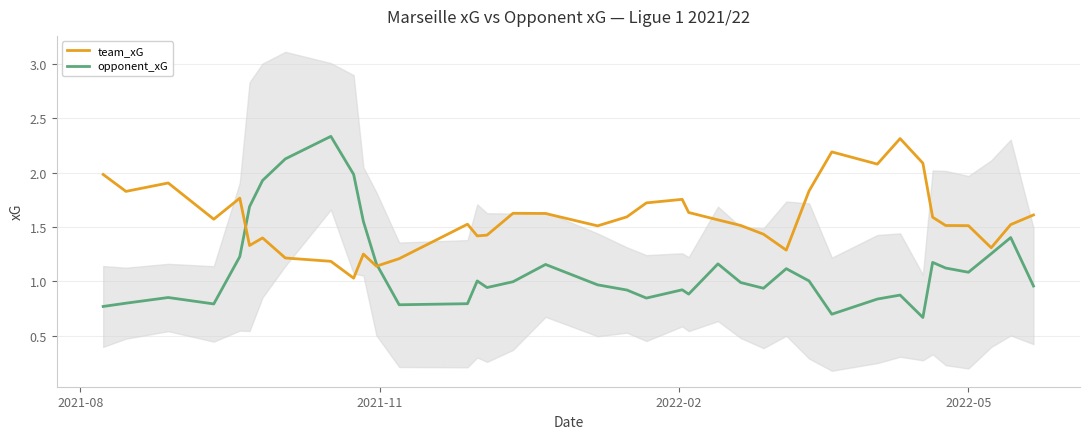

Reading left to right, extract all data points from this chart.

team_xG: 2.0	1.8	1.9	1.6	1.8	1.3	1.4	1.2	1.2	1.0	1.3	1.1	1.2	1.5	1.4	1.4	1.6	1.6	1.5	1.6	1.7	1.8	1.6	1.6	1.5	1.4	1.3	1.8	2.2	2.1	2.3	2.1	1.6	1.5	1.5	1.3	1.5	1.6
opponent_xG: 0.8	0.8	0.9	0.8	1.2	1.7	1.9	2.1	2.3	2.0	1.6	1.2	0.8	0.8	1.0	0.9	1.0	1.2	1.0	0.9	0.8	0.9	0.9	1.2	1.0	0.9	1.1	1.0	0.7	0.8	0.9	0.7	1.2	1.1	1.1	1.3	1.4	1.0